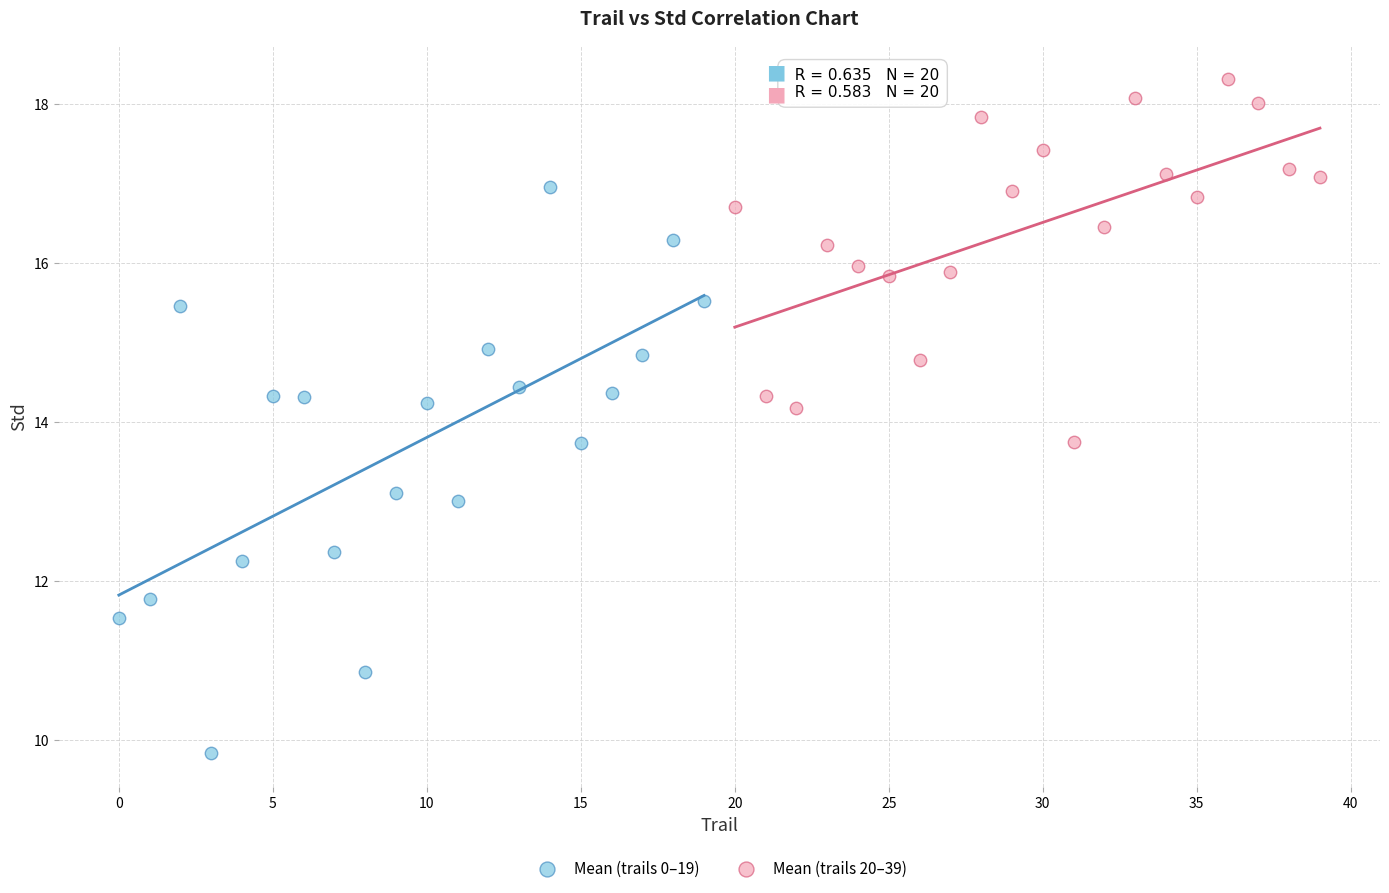

Which series reaches the minimum Y coordinate?

Mean (trails 0–19)